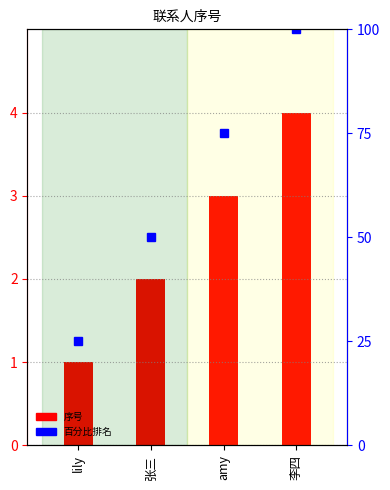

What is the label of the 2nd bar from the left?

张三